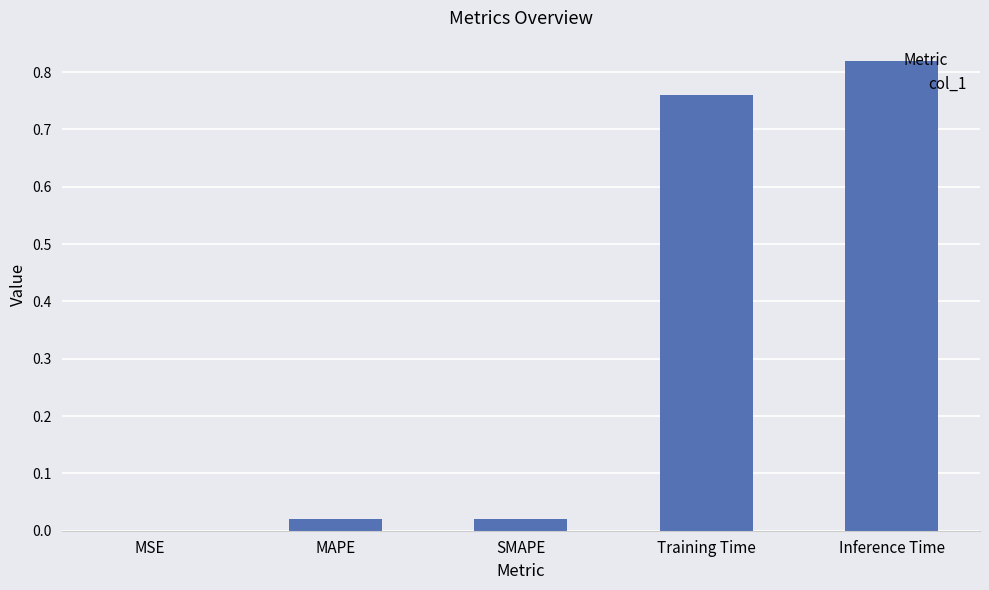

Is it true that the value at SMAPE is 0.0?

True